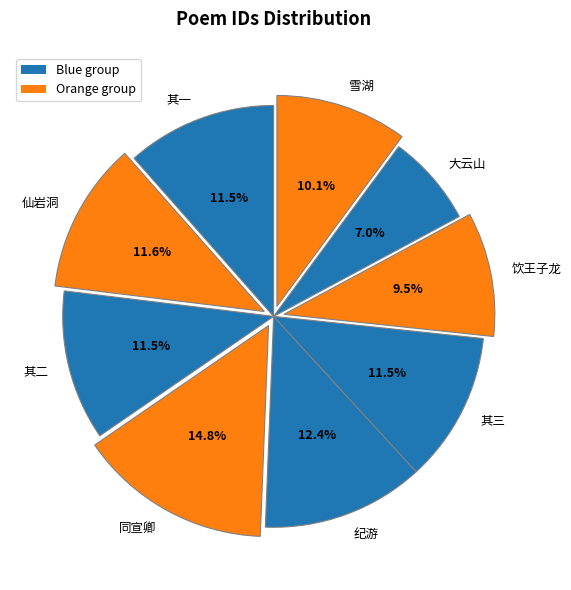

Between 大云山 and 雪湖, which is larger?

雪湖